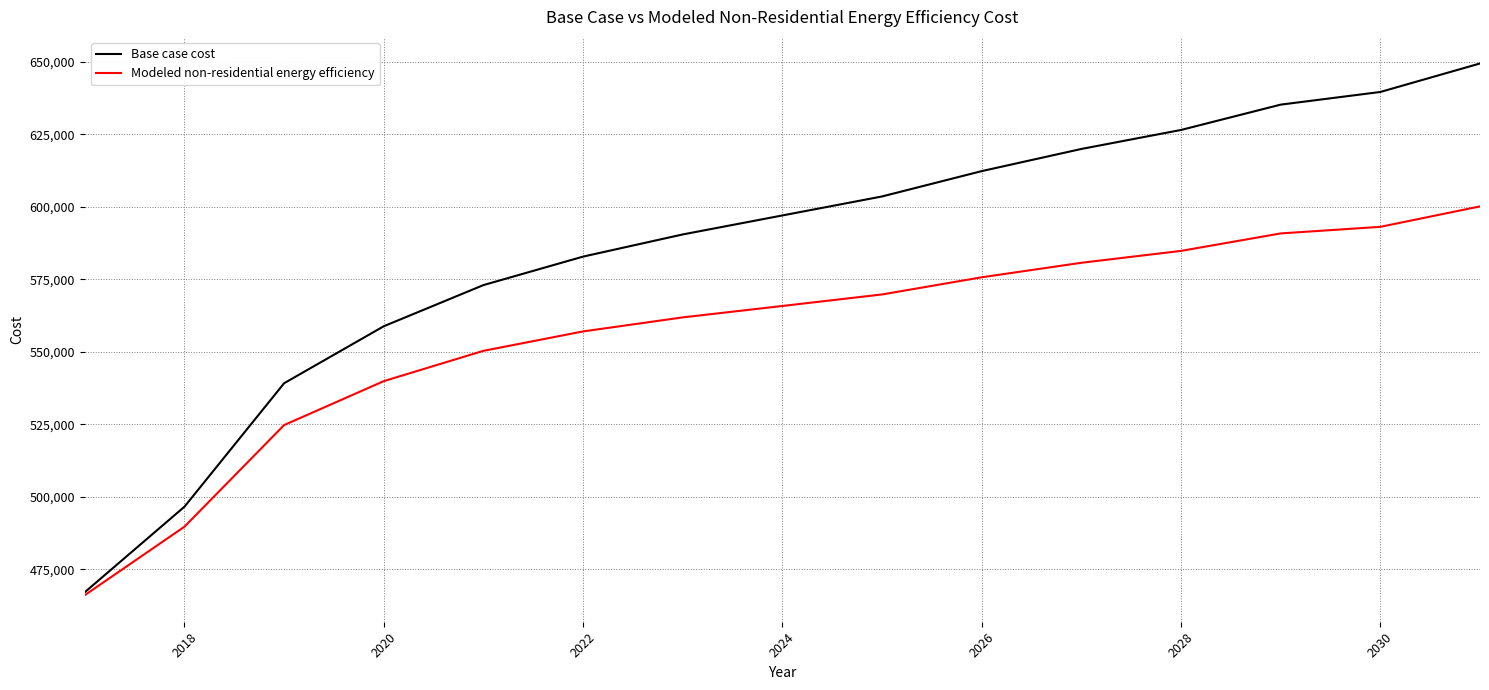

List the series in order of their overall mean, highest first.

Base case cost, Modeled non-residential energy efficiency